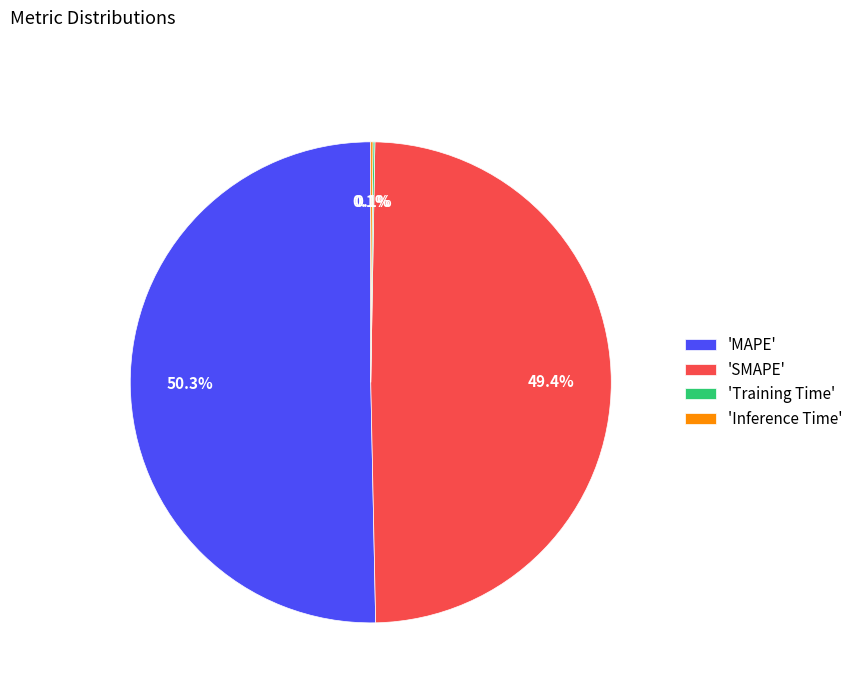

Which category accounts for the majority?

'MAPE'